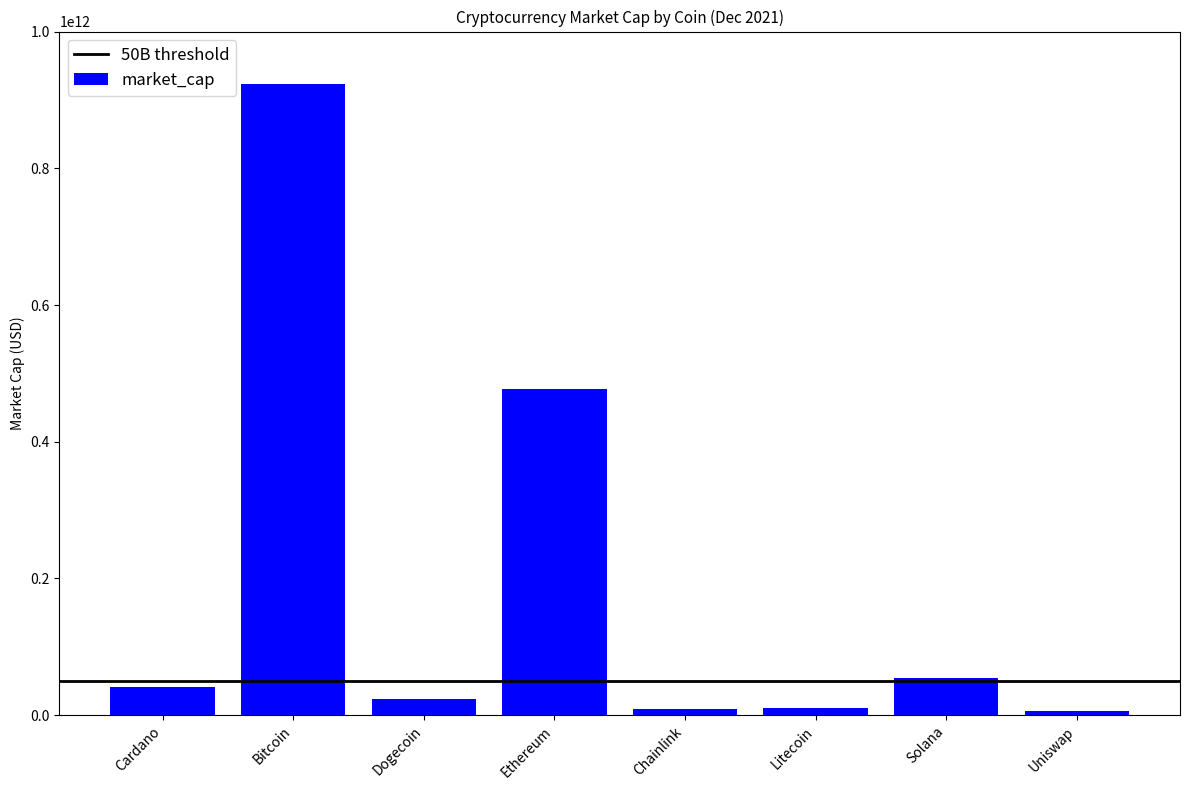

Are the bars grouped side by side (vs. stacked)?

No